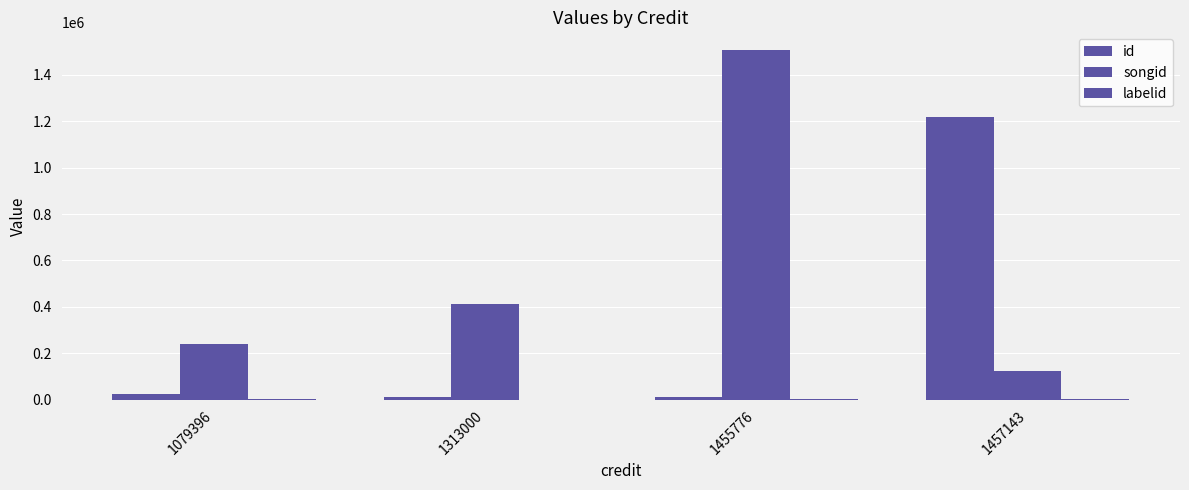

List the series in order of their overall mean, highest first.

songid, id, labelid